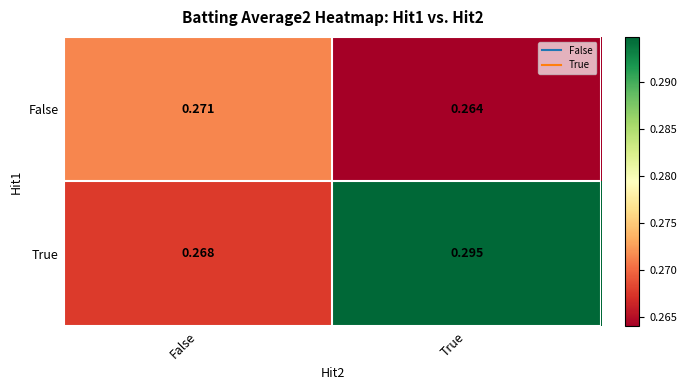

Where is False nearest to the value 0?

True